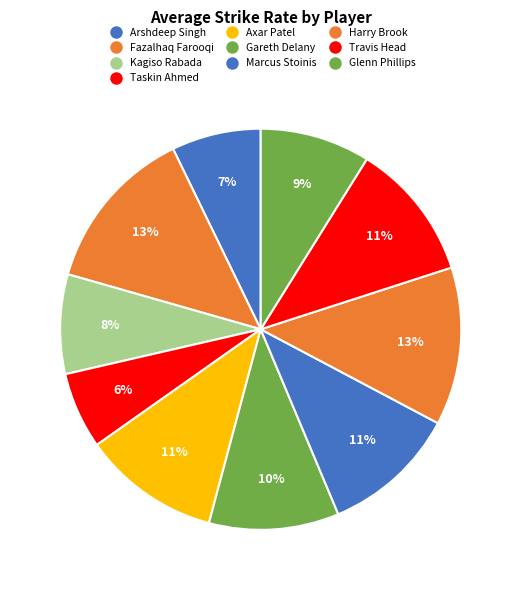

How many slices are in this pie chart?

10